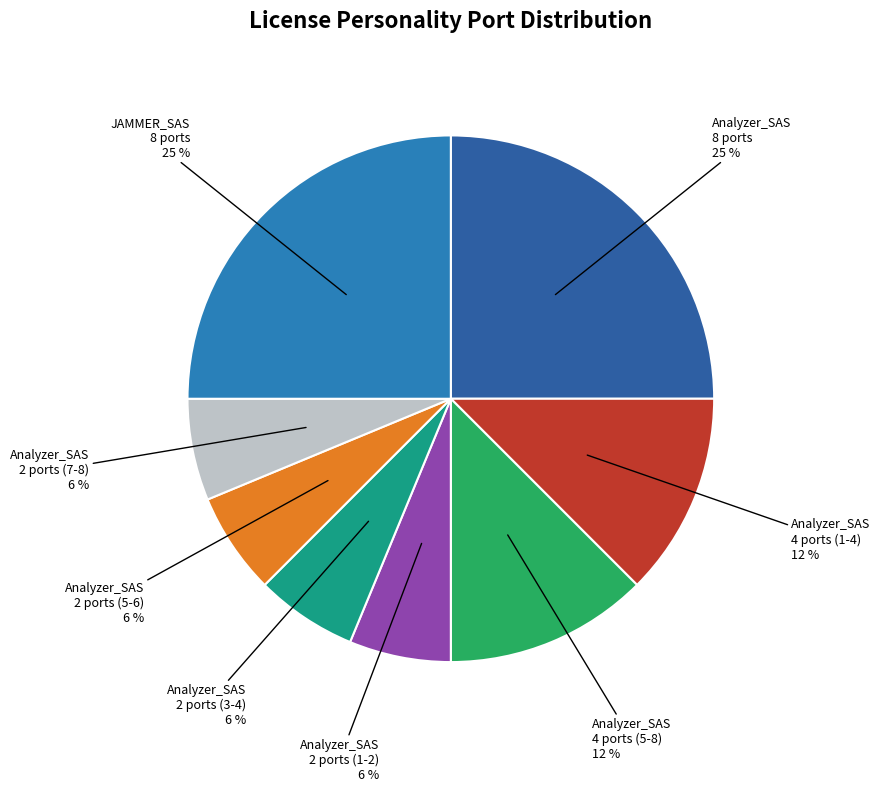

How many slices are in this pie chart?

8